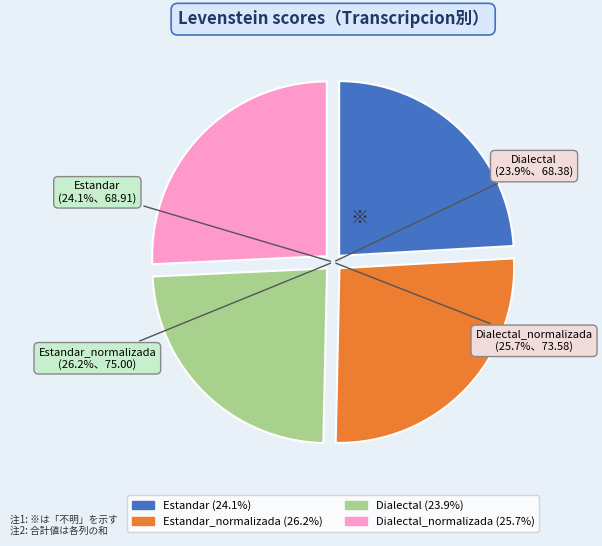

Combined, what portion of the pie is Dialectal and Estandar_normalizada?

50.2%